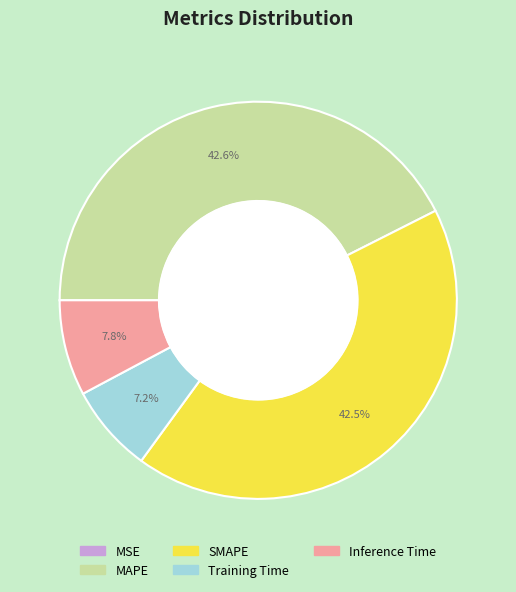

Which has a higher value, Training Time or SMAPE?

SMAPE